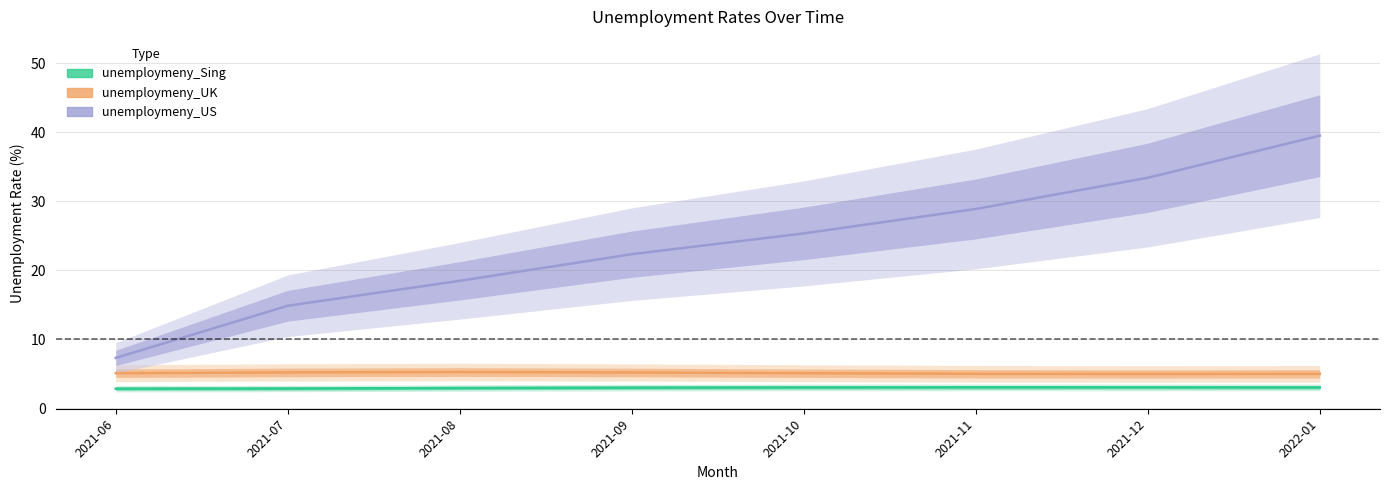

How many interior local peaks does the unemploymeny_UK series have?

1